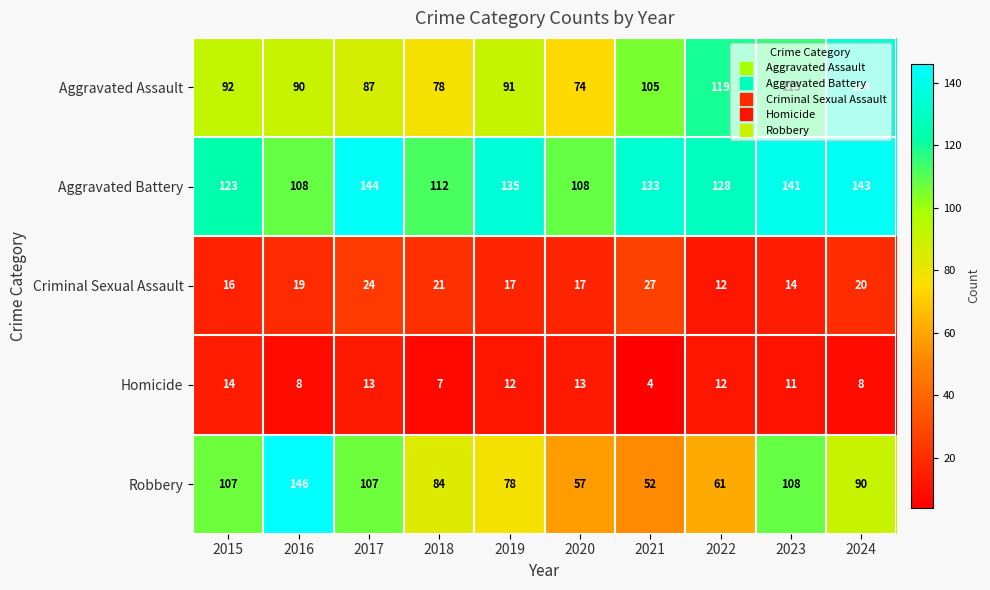

Between 2015 and 2016, which series saw the biggest shift?

Robbery